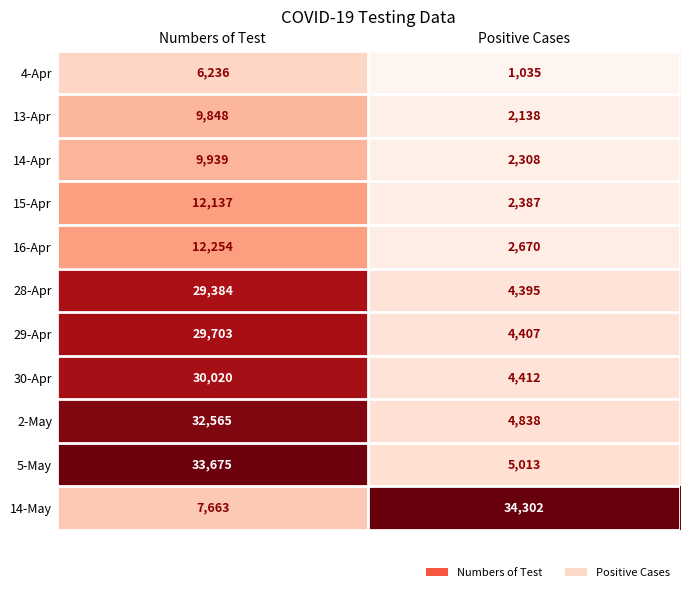

List the series in order of their peak value, lowest first.

4-Apr, 13-Apr, 14-Apr, 15-Apr, 16-Apr, 28-Apr, 29-Apr, 30-Apr, 2-May, 5-May, 14-May